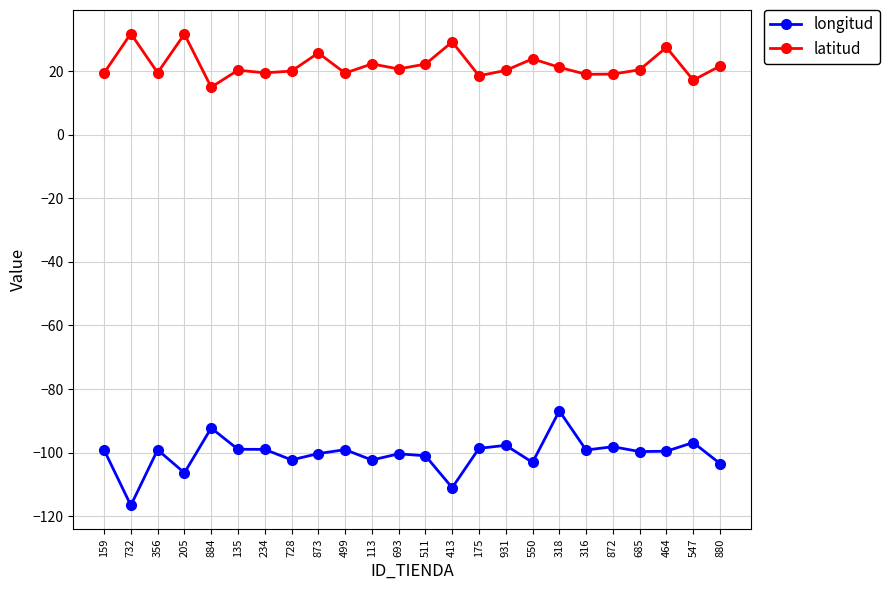

List the series in order of their peak value, highest first.

latitud, longitud